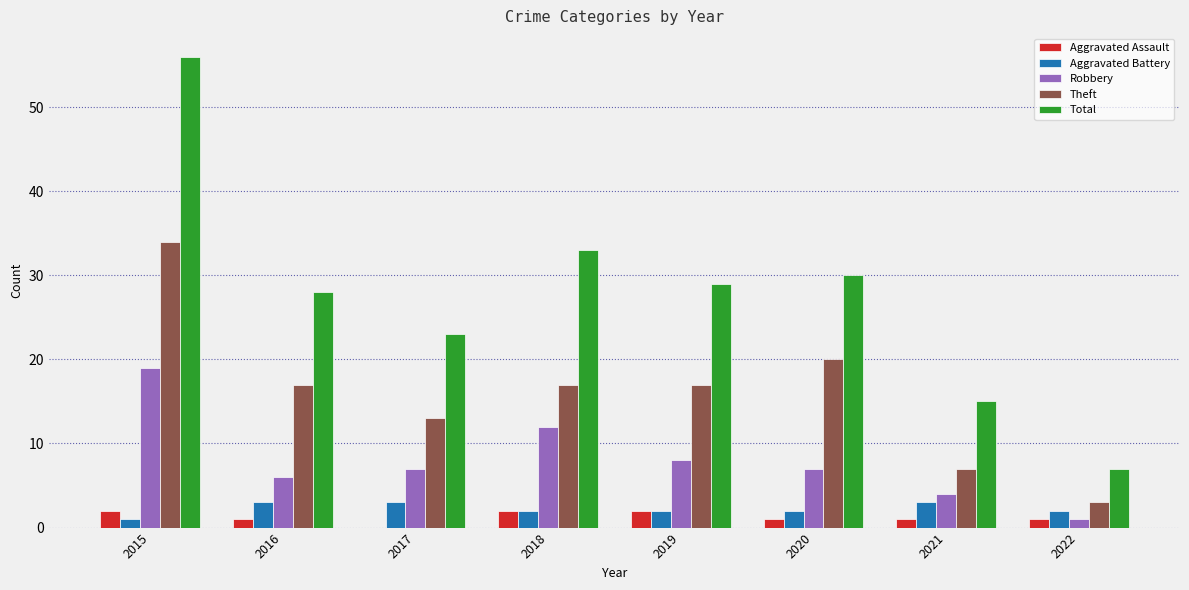

At which category does the chart reach its peak across all series?

2015